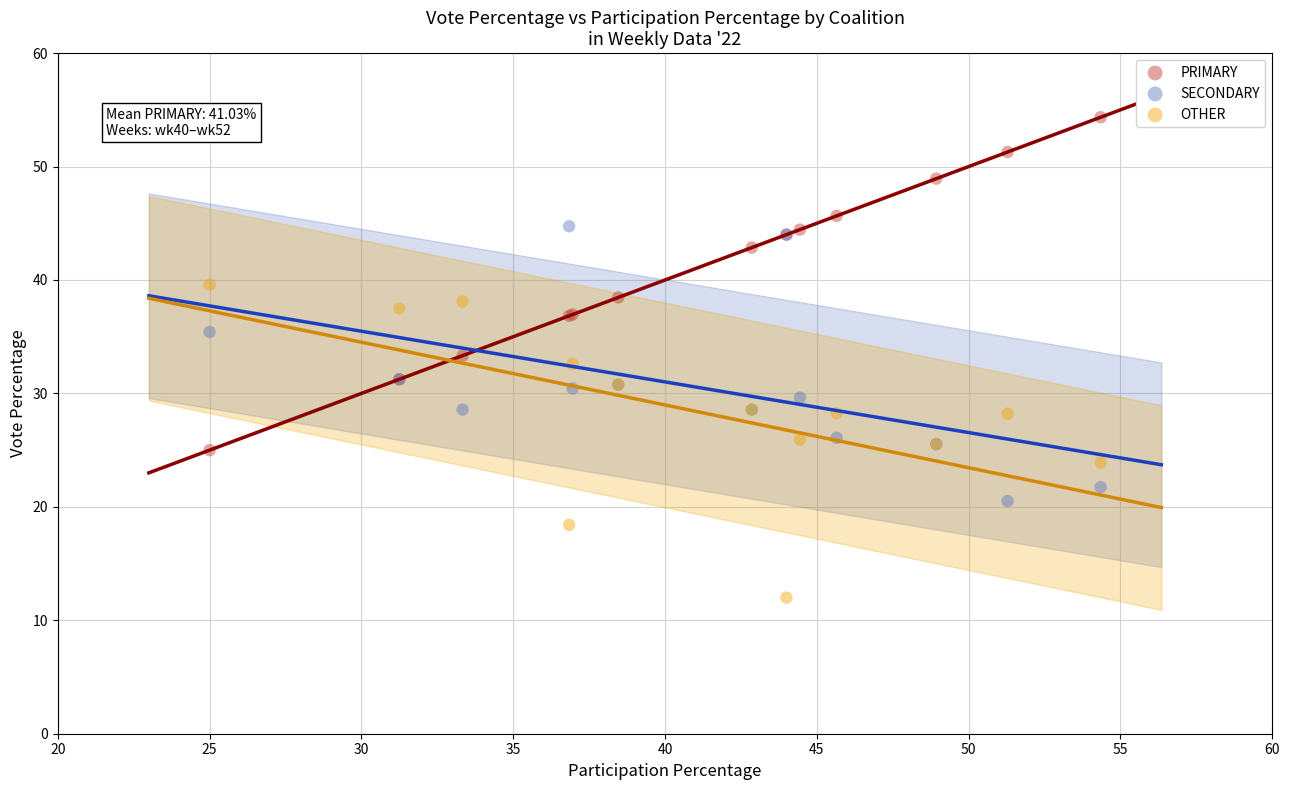

What is the X range (max minus min) for the scatter plot?

29.3